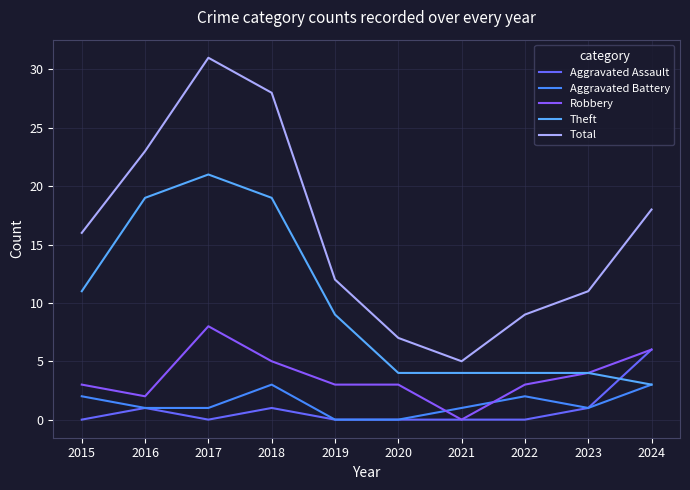

What is the value of the Aggravated Assault point at the 9th from the left?

1